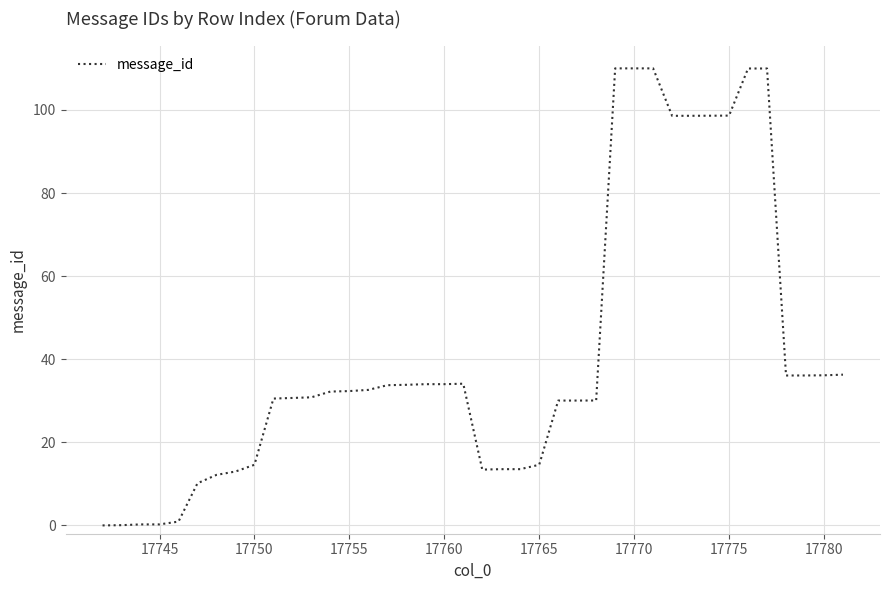

What is the difference between the maximum and minimum values?

110.0